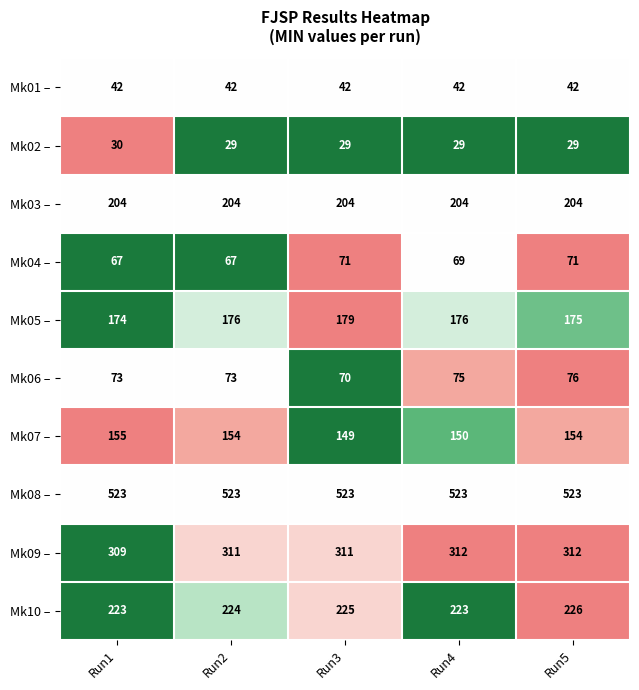

List the series in order of their peak value, lowest first.

Mk02 –, Mk01 –, Mk04 –, Mk06 –, Mk07 –, Mk05 –, Mk03 –, Mk10 –, Mk09 –, Mk08 –